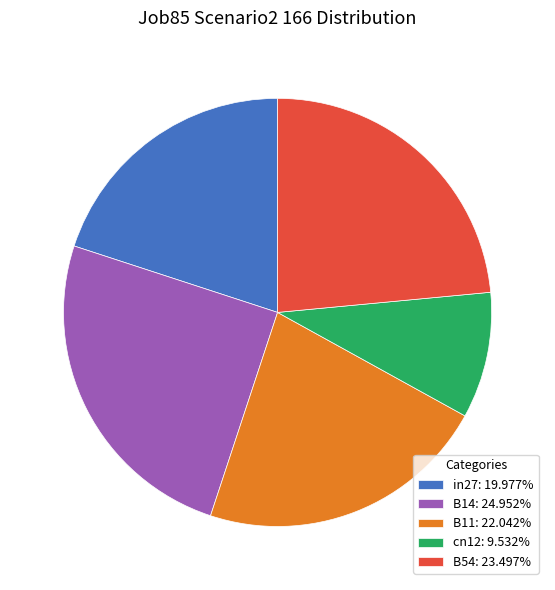

Between B54 and B14, which is larger?

B14